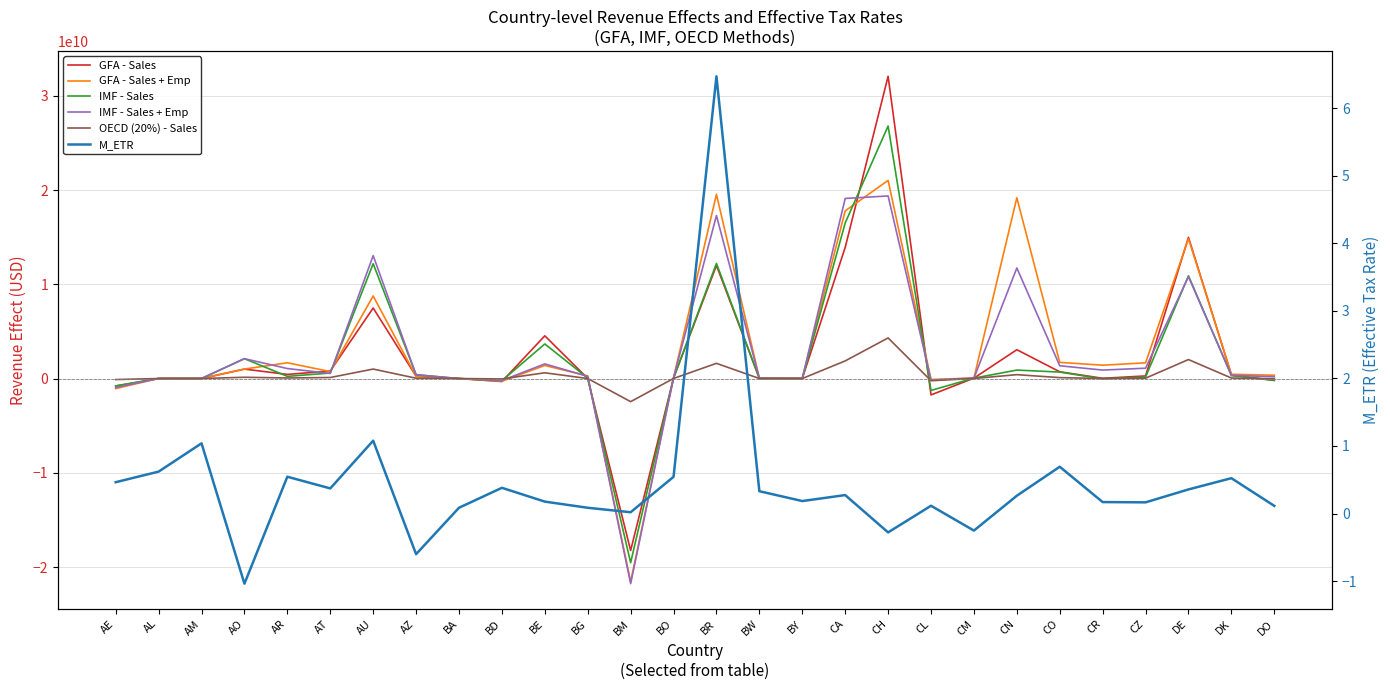

Where does the IMF - Sales + Emp series first go above 394571602?

AO